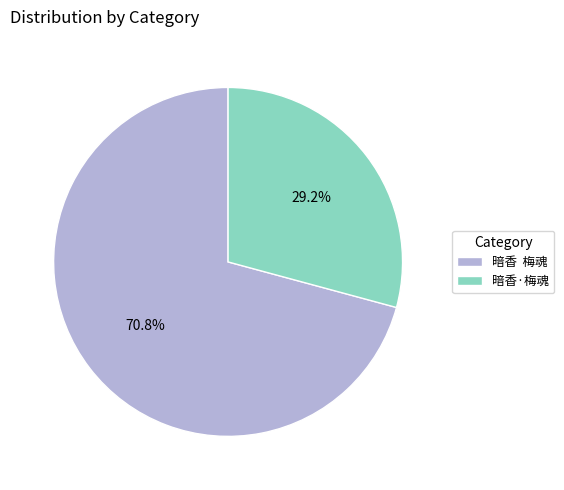

What is the ratio of the value at 暗香·梅魂 to the value at 暗香 梅魂?

0.4